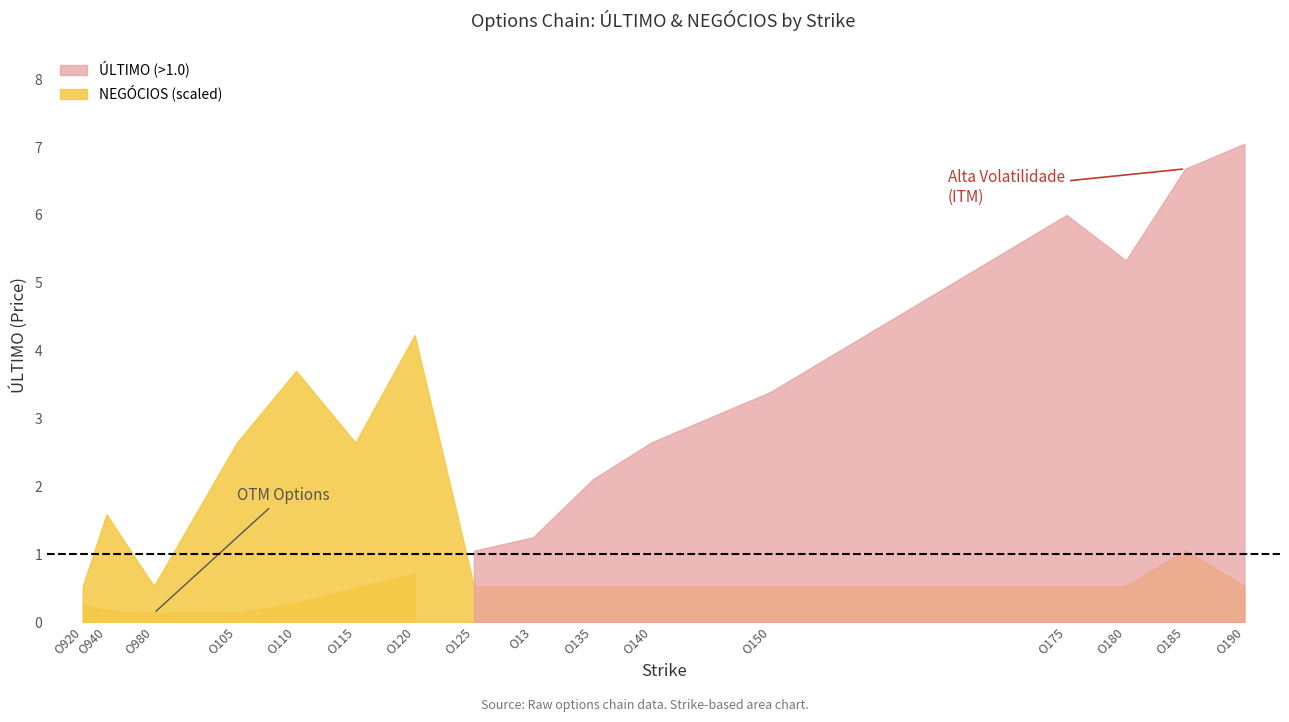

How many lines are shown in the chart?

2